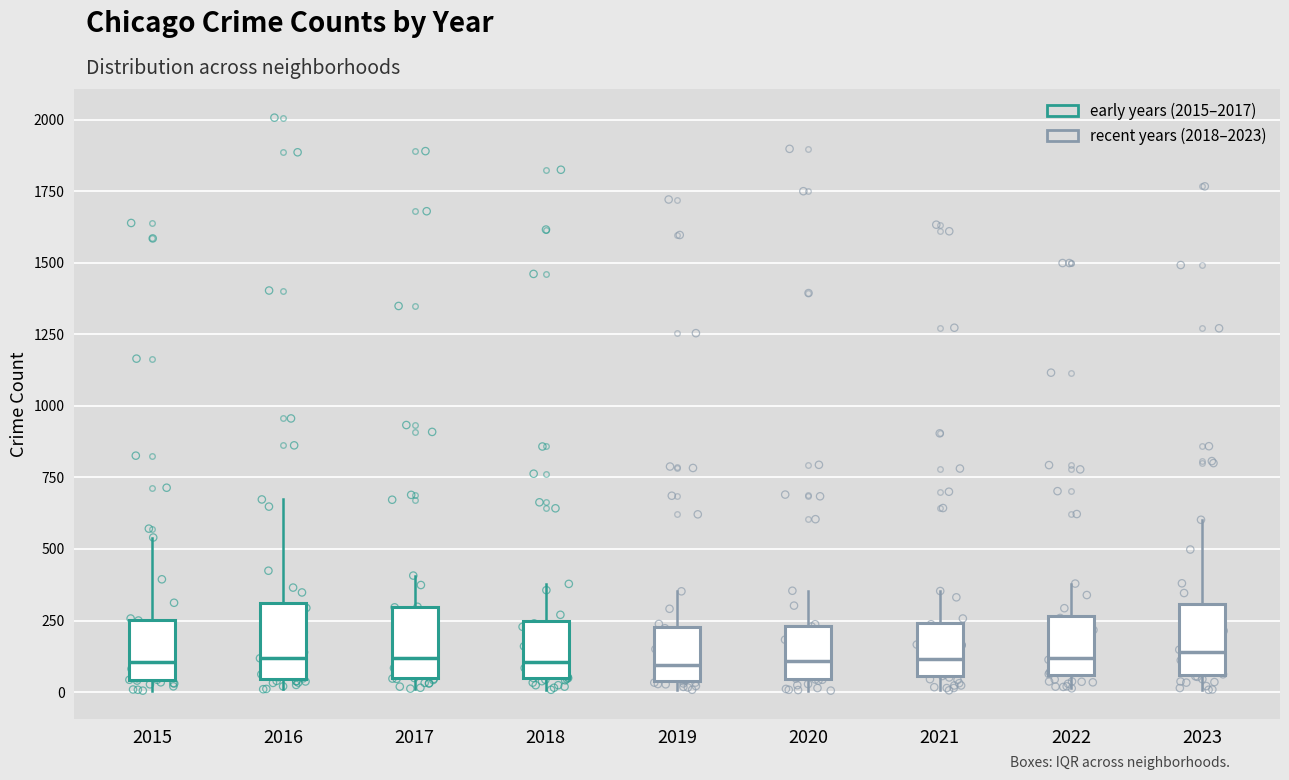

Reading left to right, transcribe this box plot: for each box, give where its median line is, the range the box spans, and where its two whiskers end, as read against the y-axis. The values are not printed on the chart, so give them approximately, as read against the axis.

2015: median 100, box 50 to 250, whiskers 0 to 550
2016: median 100, box 50 to 300, whiskers 0 to 650
2017: median 100, box 50 to 300, whiskers 0 to 400
2018: median 100, box 50 to 250, whiskers 0 to 400
2019: median 100, box 50 to 250, whiskers 0 to 350
2020: median 100, box 50 to 250, whiskers 0 to 350
2021: median 100, box 50 to 250, whiskers 0 to 350
2022: median 100, box 50 to 250, whiskers 0 to 400
2023: median 150, box 50 to 300, whiskers 0 to 600